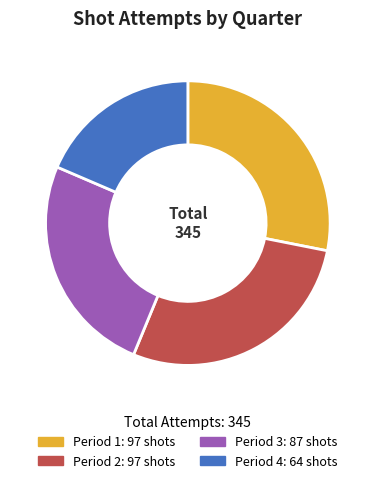

What is the smallest slice in the pie chart?

Period 4